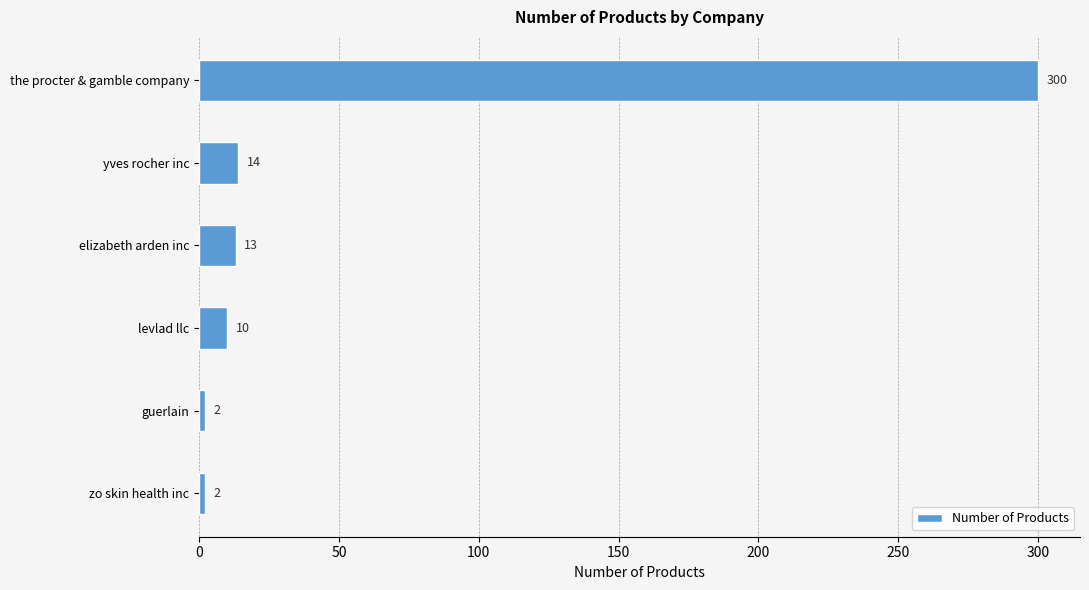

The value at yves rocher inc is 4. True or false?

False